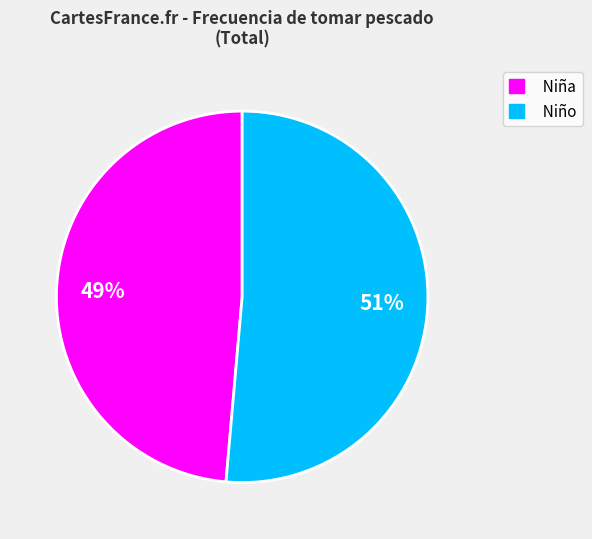

Between Niño and Niña, which is larger?

Niño